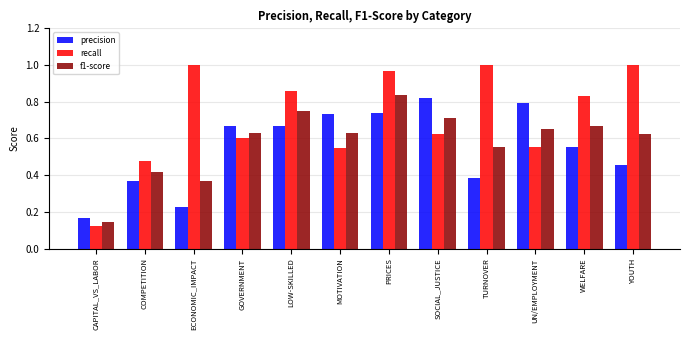

What is the sum of all f1-score values?

7.0